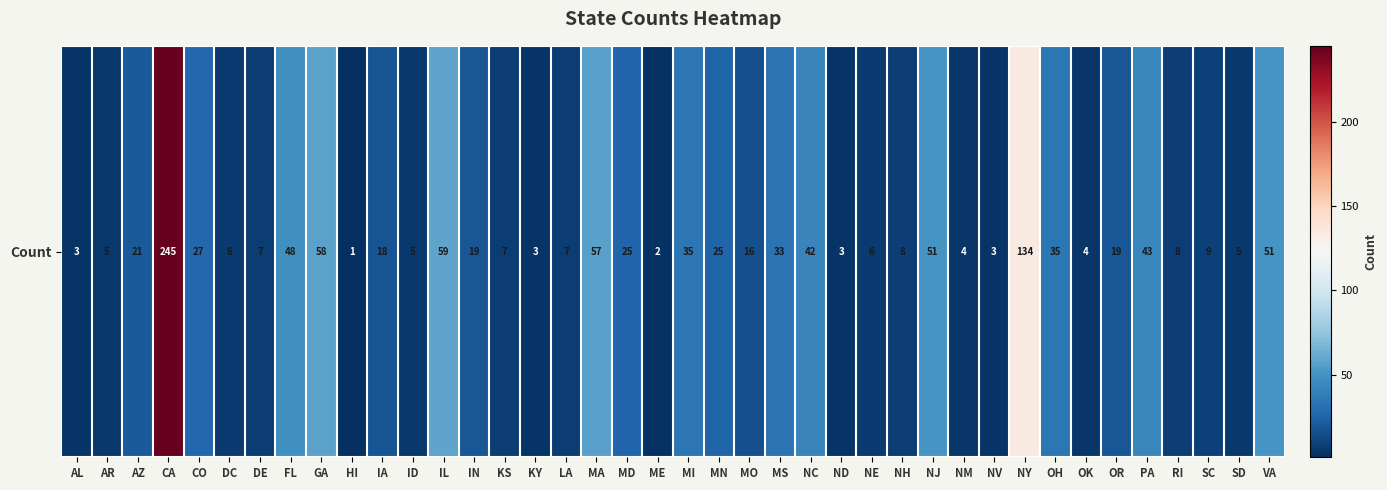

List the labels in order of value, smallest first.

HI, ME, AL, KY, ND, NV, NM, OK, AR, ID, SD, DC, NE, DE, KS, LA, NH, RI, SC, MO, IA, IN, OR, AZ, MD, MN, CO, MS, MI, OH, NC, PA, FL, NJ, VA, MA, GA, IL, NY, CA